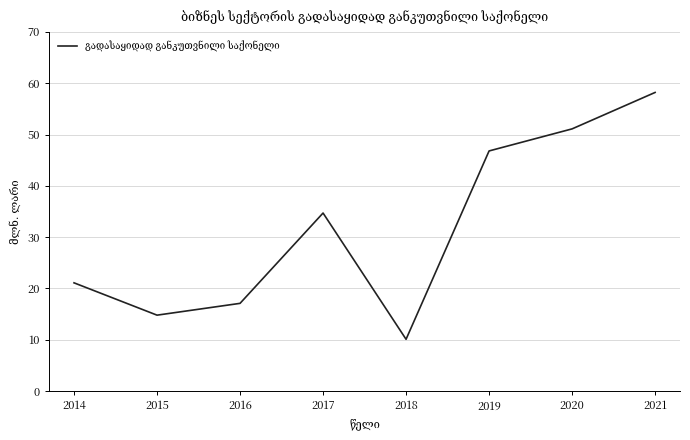

At which category does the data reach its first local valley?

2015